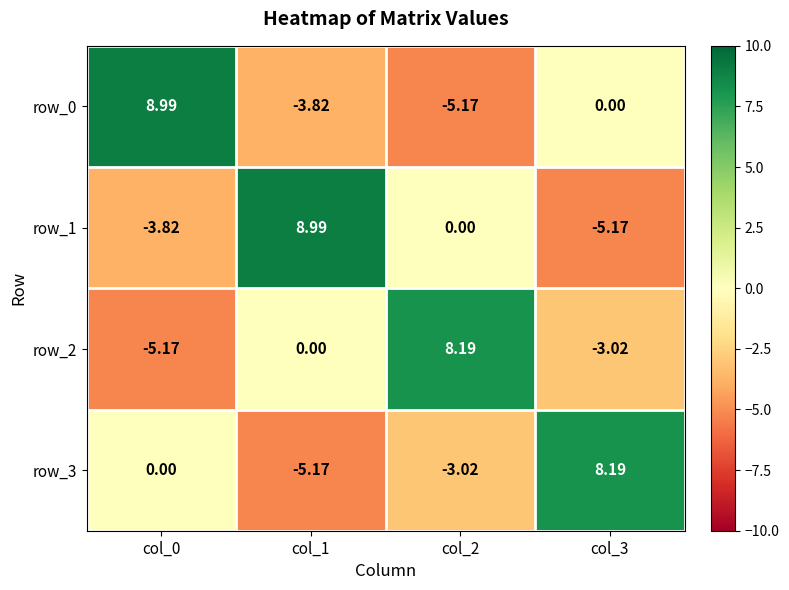

How many data points in row_1 are less than 0?

2